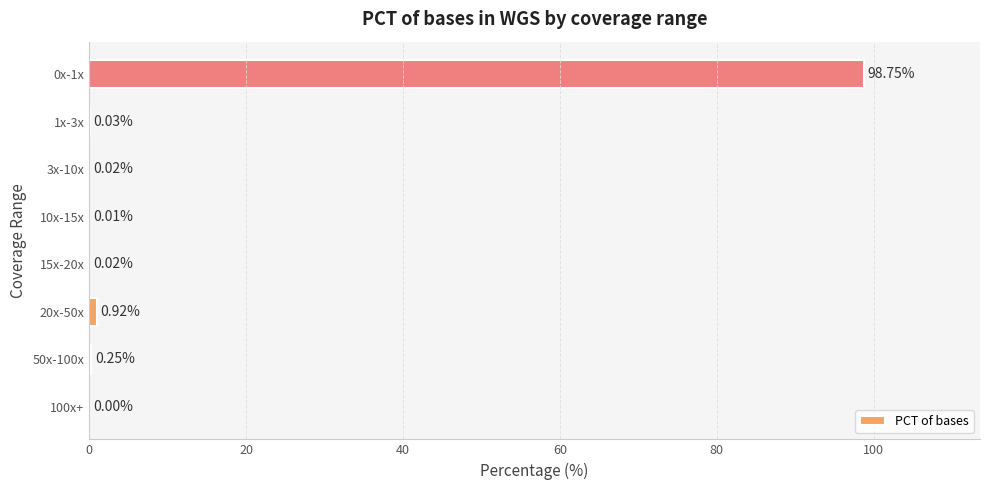

What is the sum of all values?

100.0